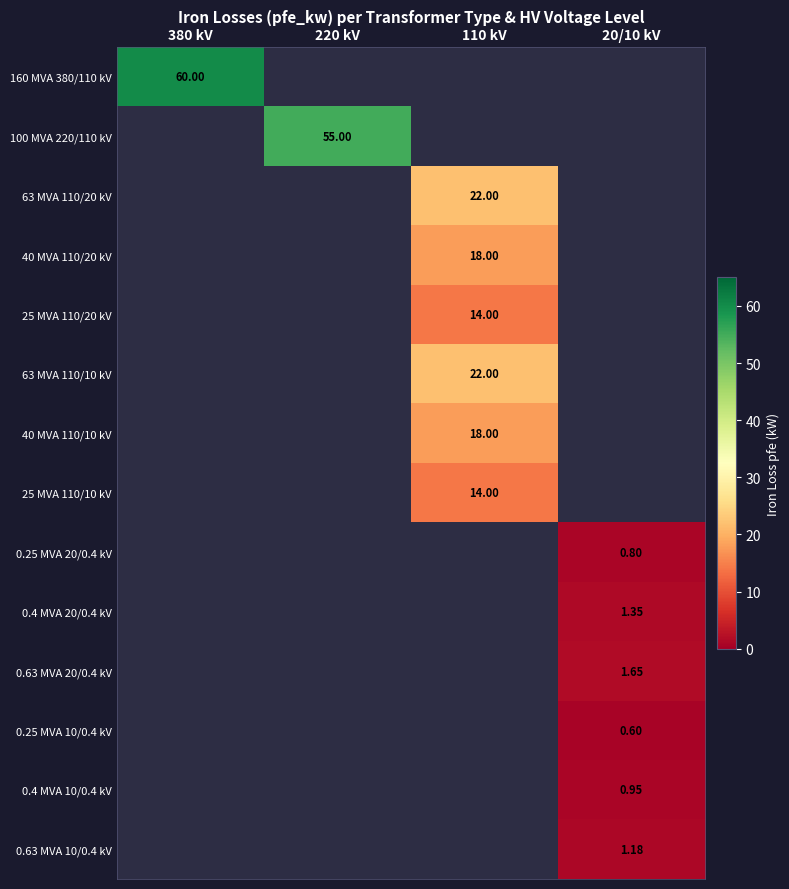

Which label corresponds to the largest value in the chart?

380 kV